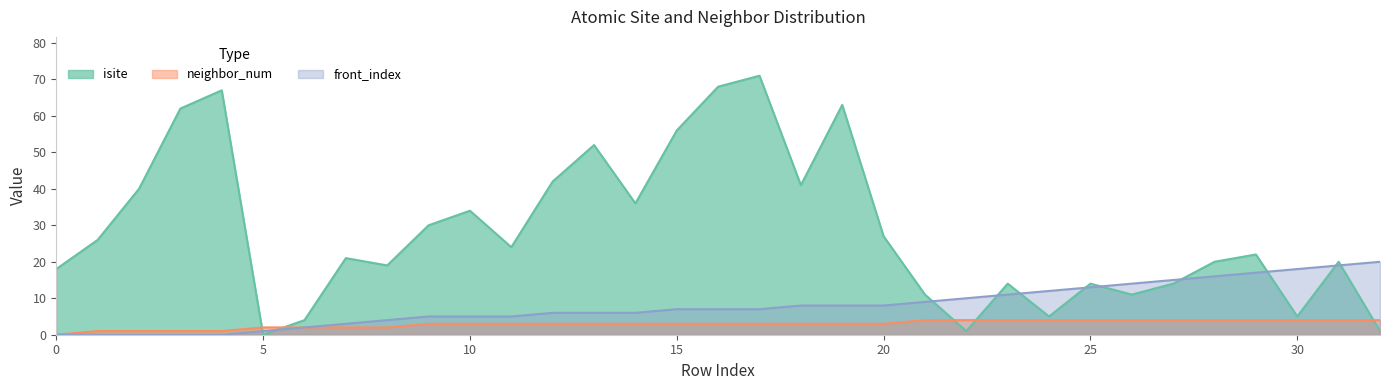

Which has a higher value, 9 or 16?

16